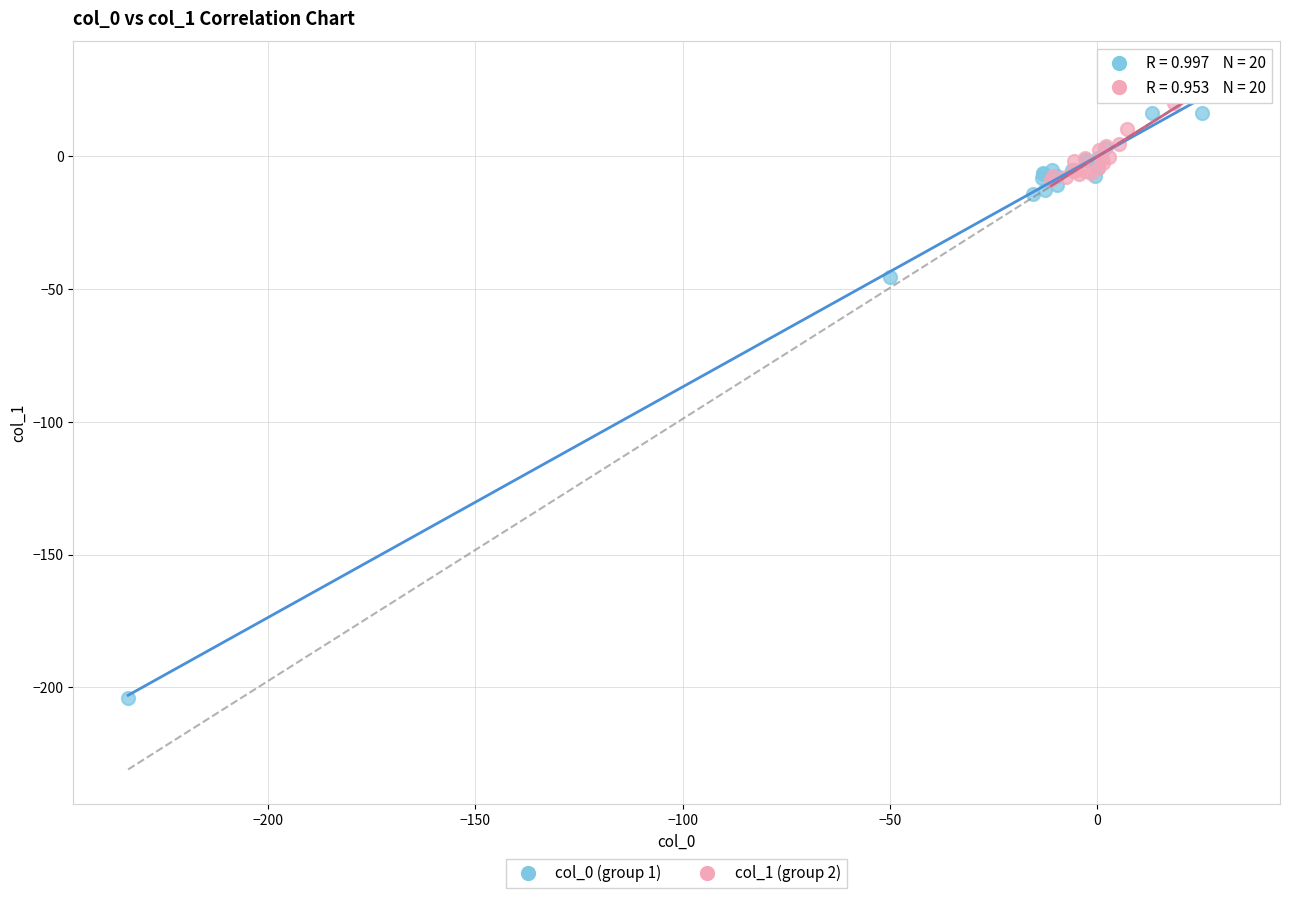

Which series reaches the minimum Y coordinate?

col_0 (group 1)